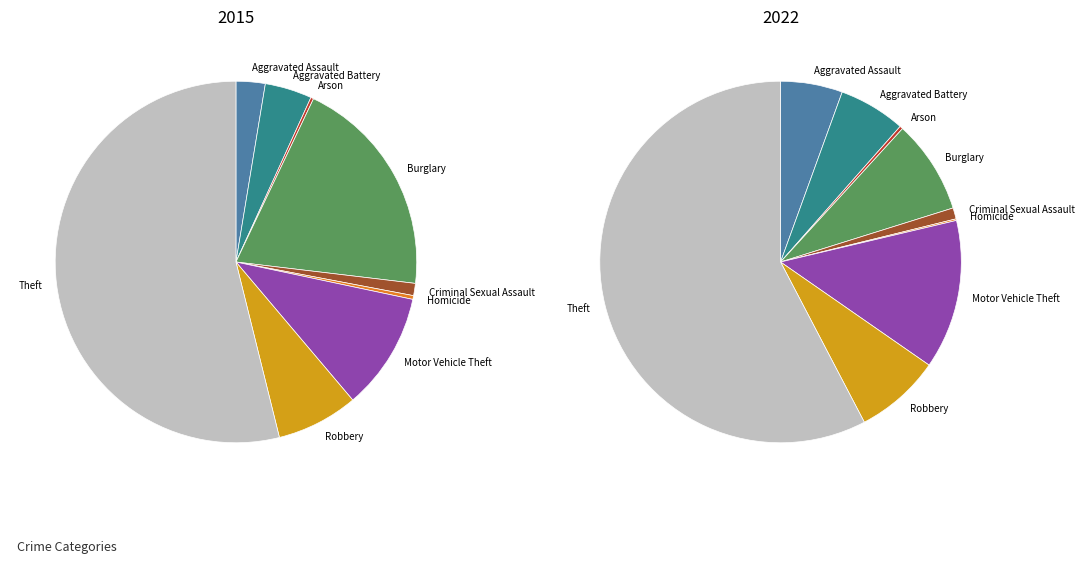

Does Homicide account for over 50% of the chart?

No